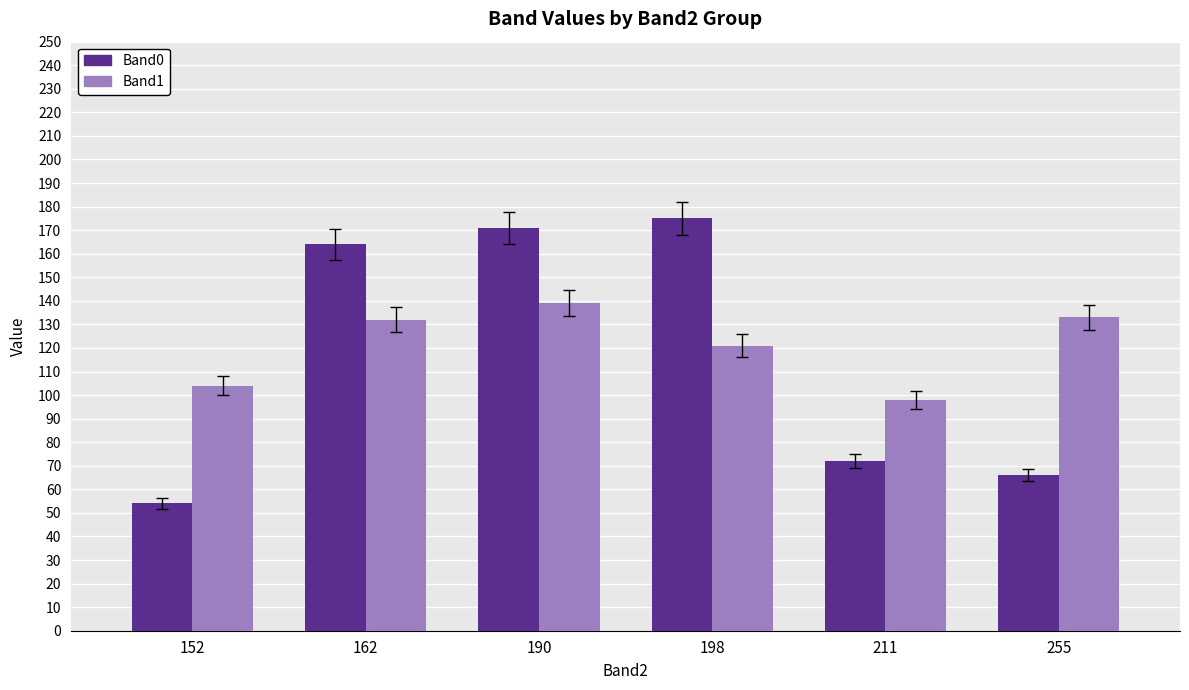

What is the total value across all series at 255?

199